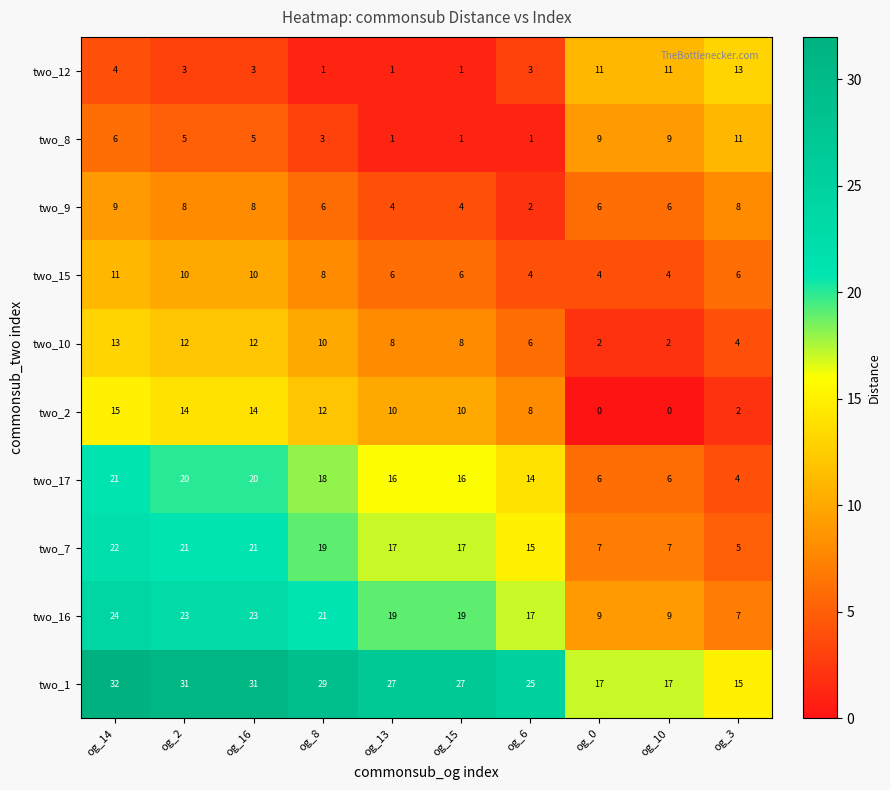

Where does the two_8 series first go above 5?

og_14